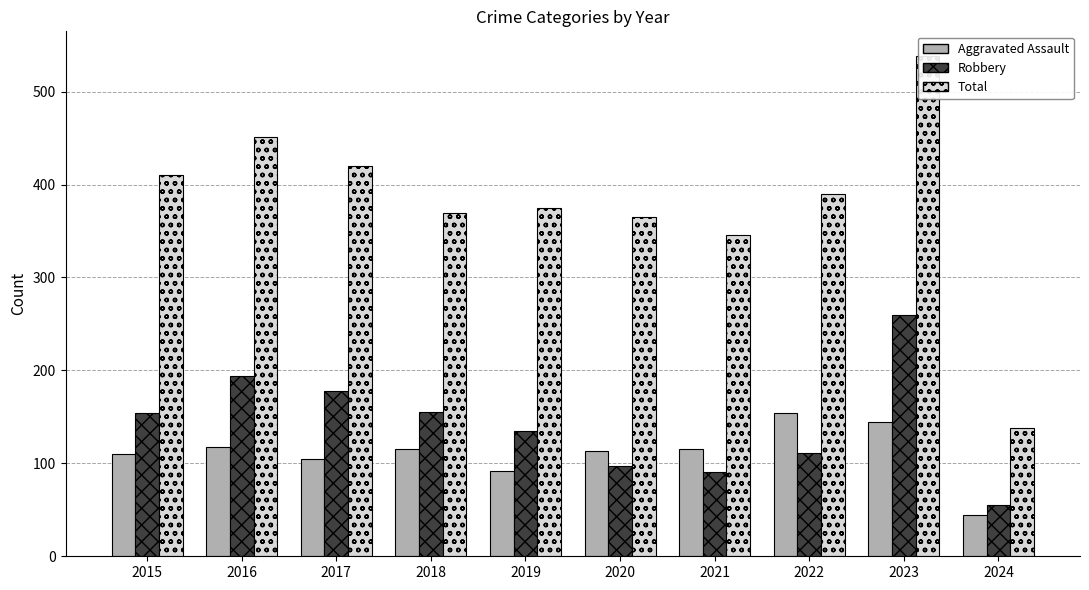

What is the total value across all series at 2024?

237